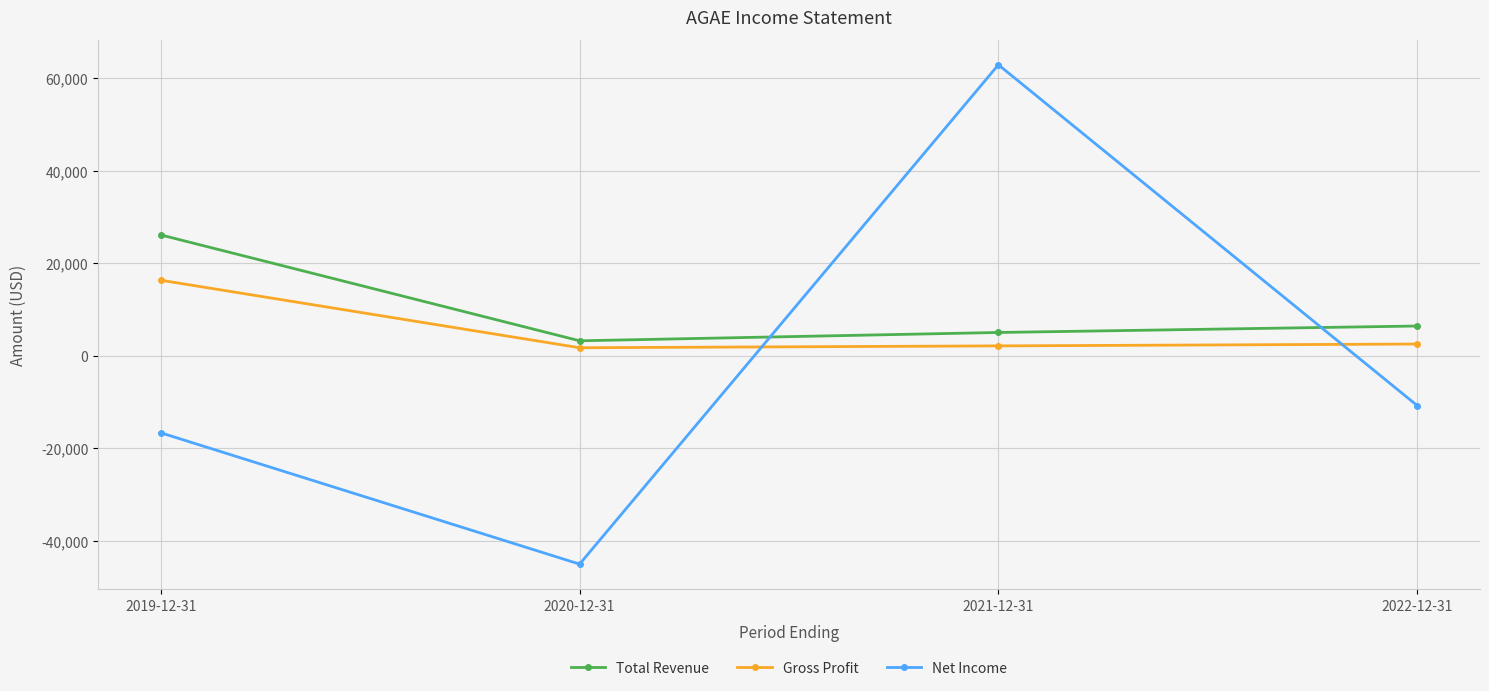

What position from the right is 2022-12-31?

1